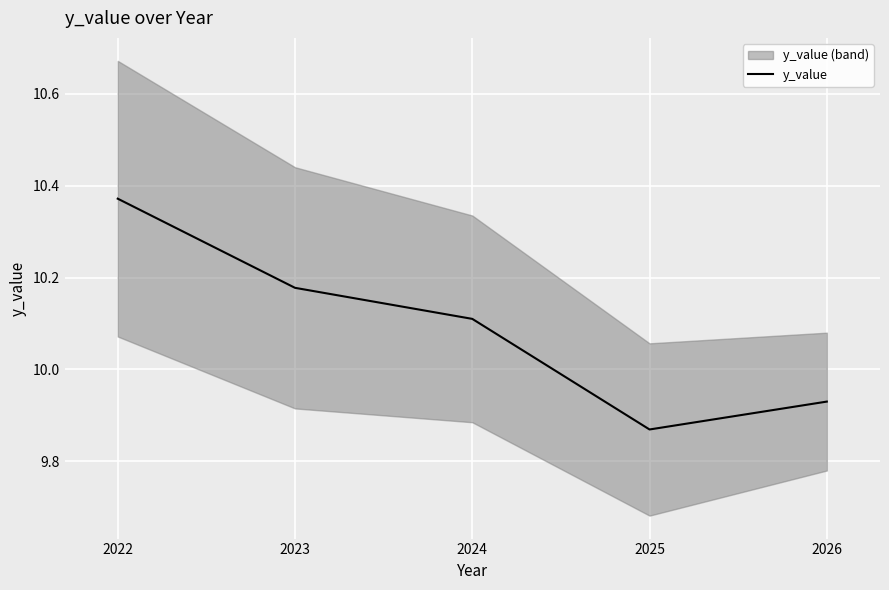

Rank the categories by y_value value from lowest to highest.

2025, 2026, 2024, 2023, 2022